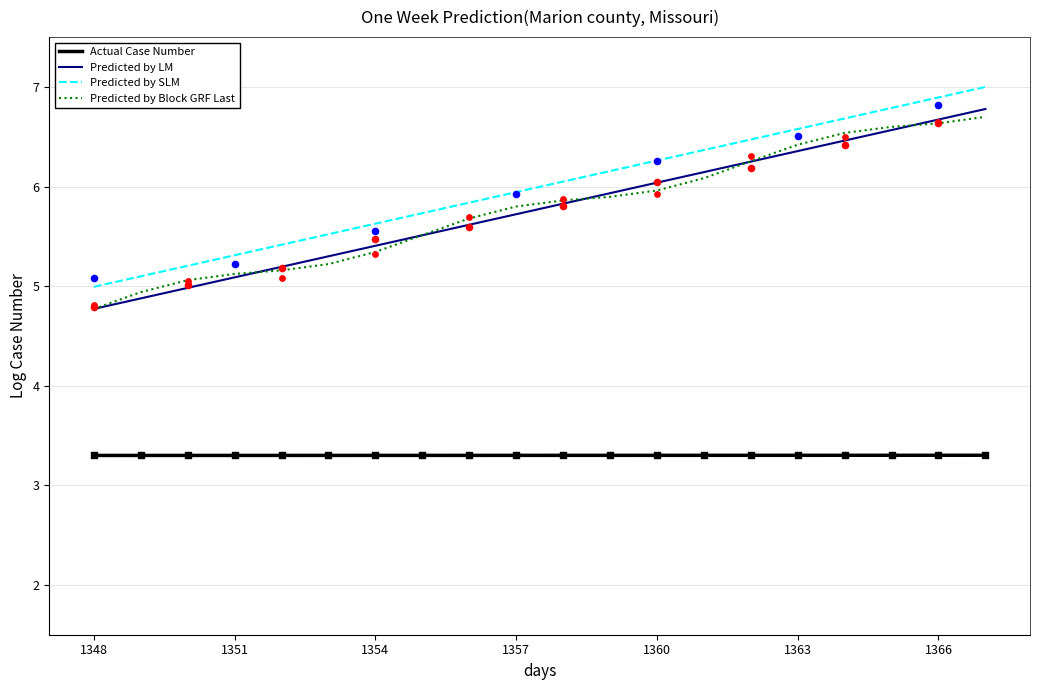

Which series reaches the maximum Y coordinate?

Predicted by SLM